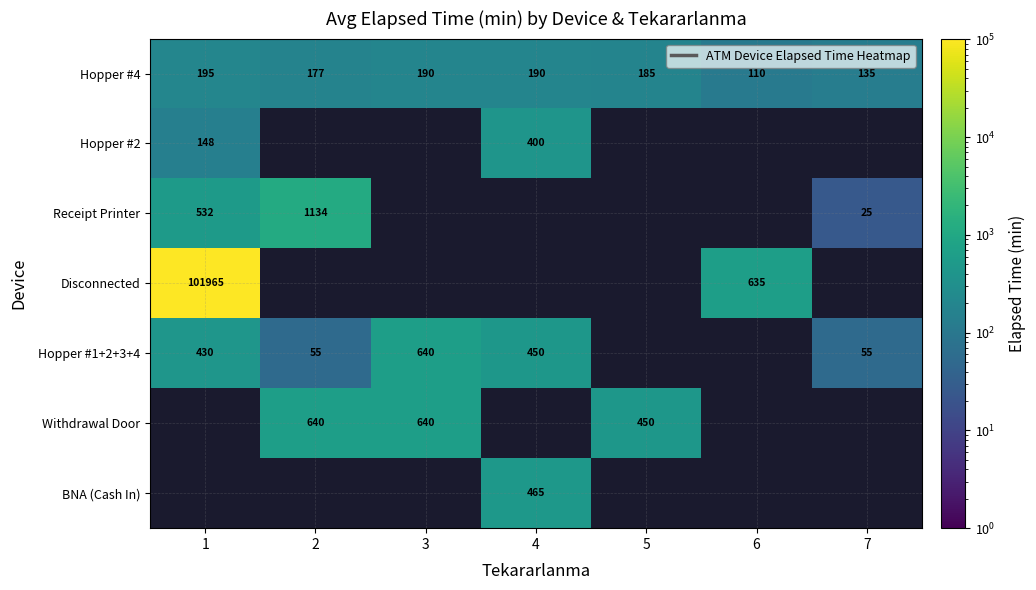

Where is Hopper #1+2+3+4 nearest to the value 347?

1